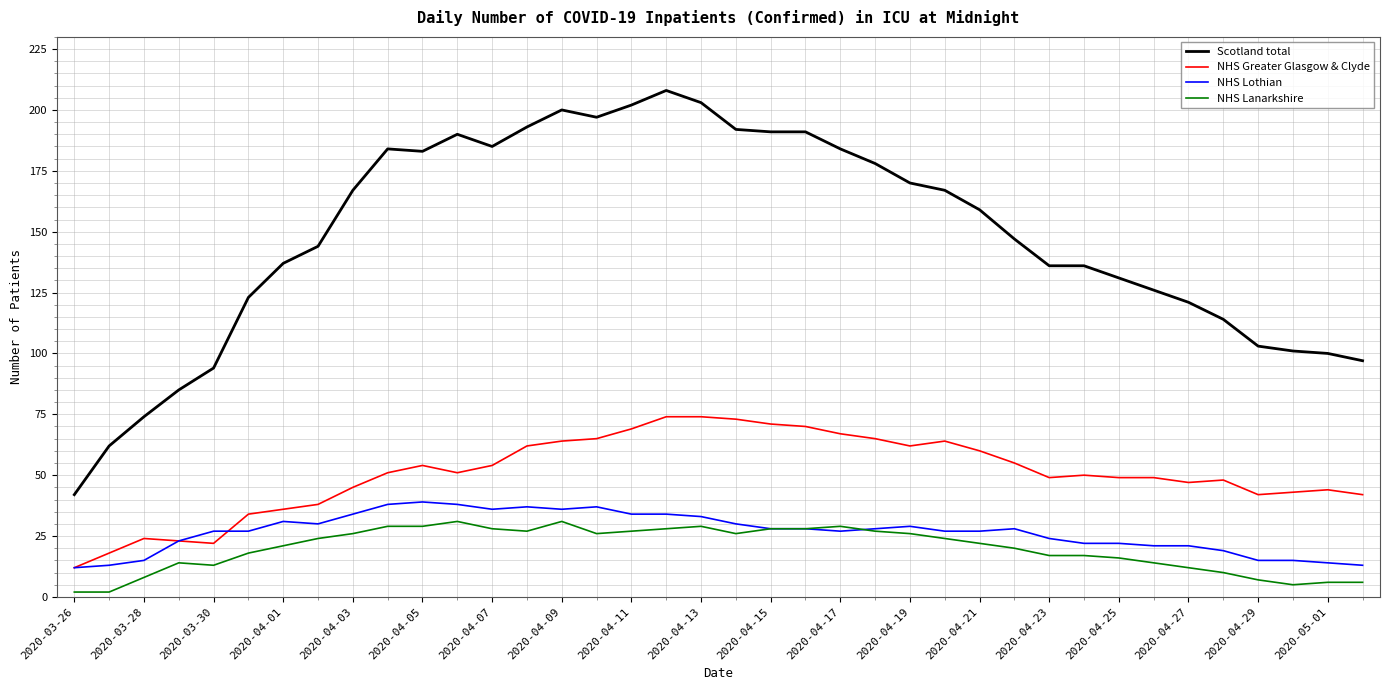

Which series has the largest total across all categories?

Scotland total